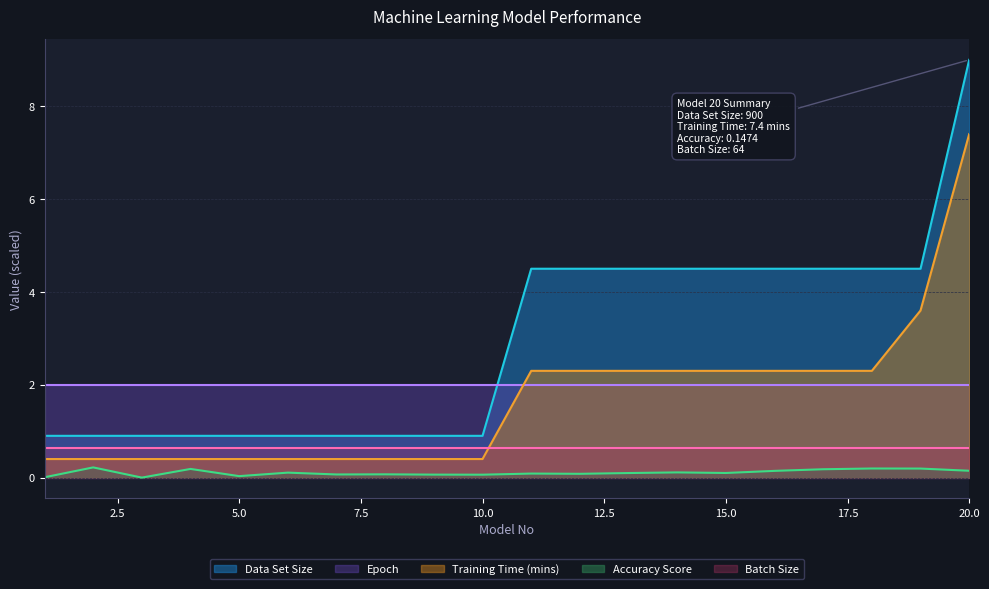

Which series has the largest total across all categories?

Data Set Size